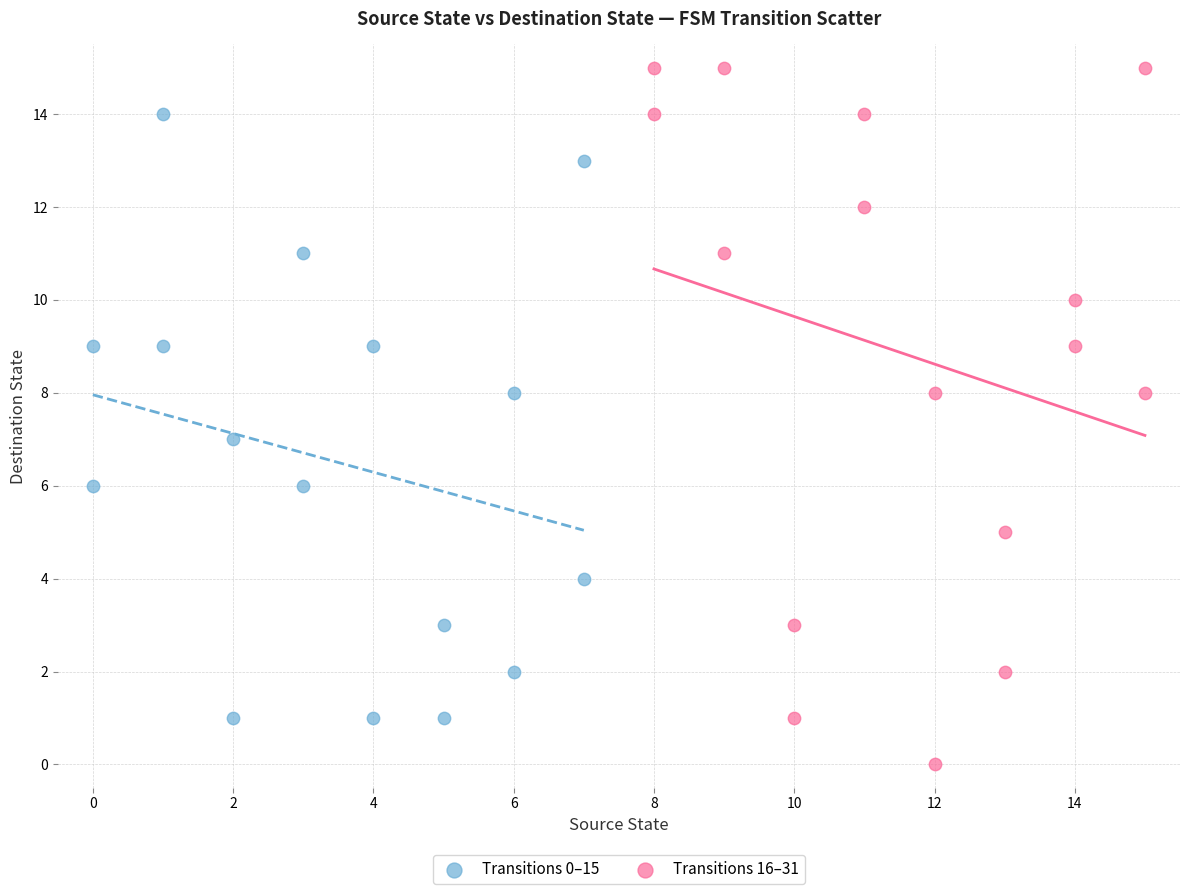

Which series reaches the minimum Y coordinate?

Transitions 16–31